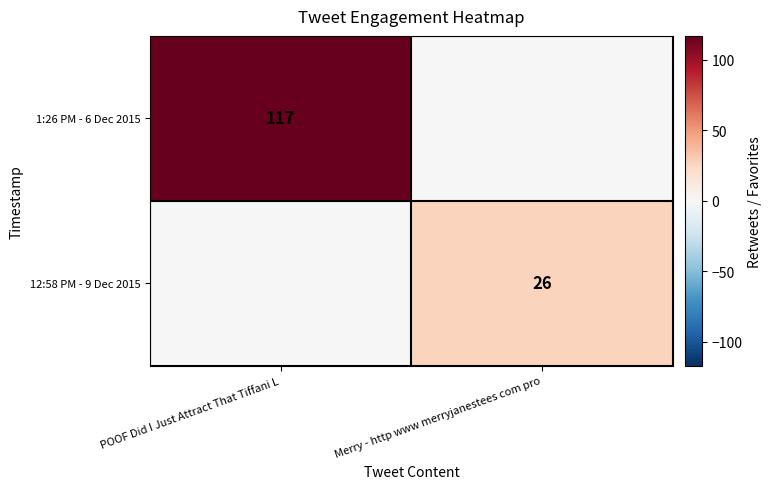

What is the difference between the 1:26 PM - 6 Dec 2015 values at Merry - http www merryjanestees com pro and POOF Did I Just Attract That Tiffani L?

117